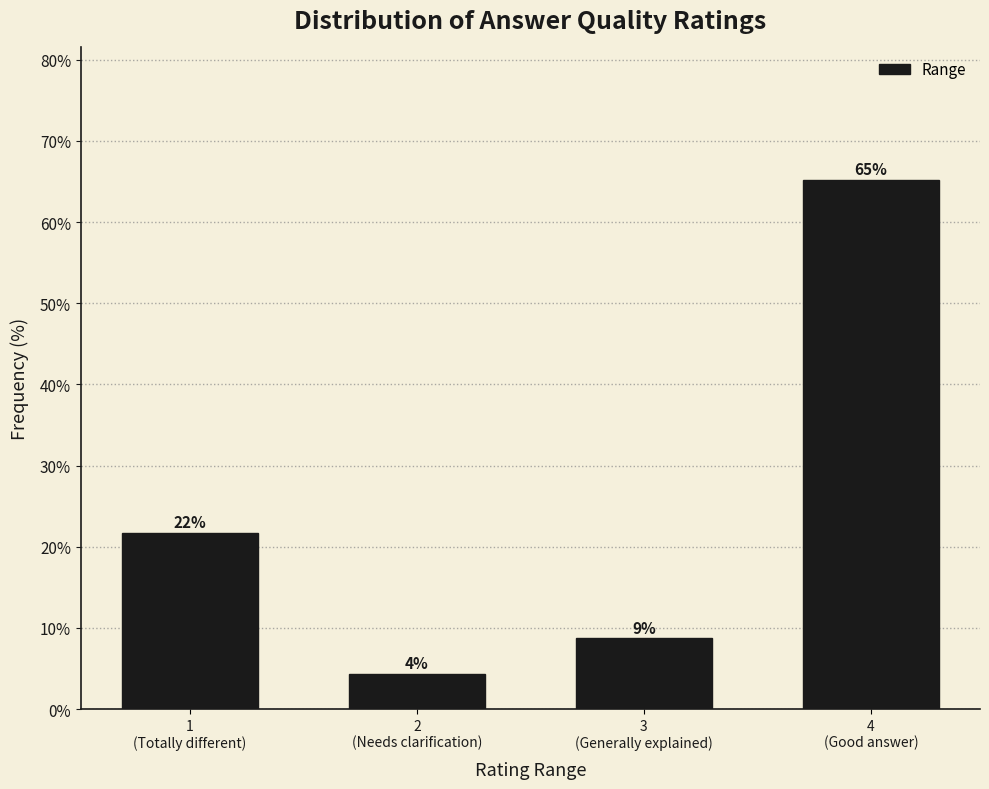

Are the bars horizontal?

No